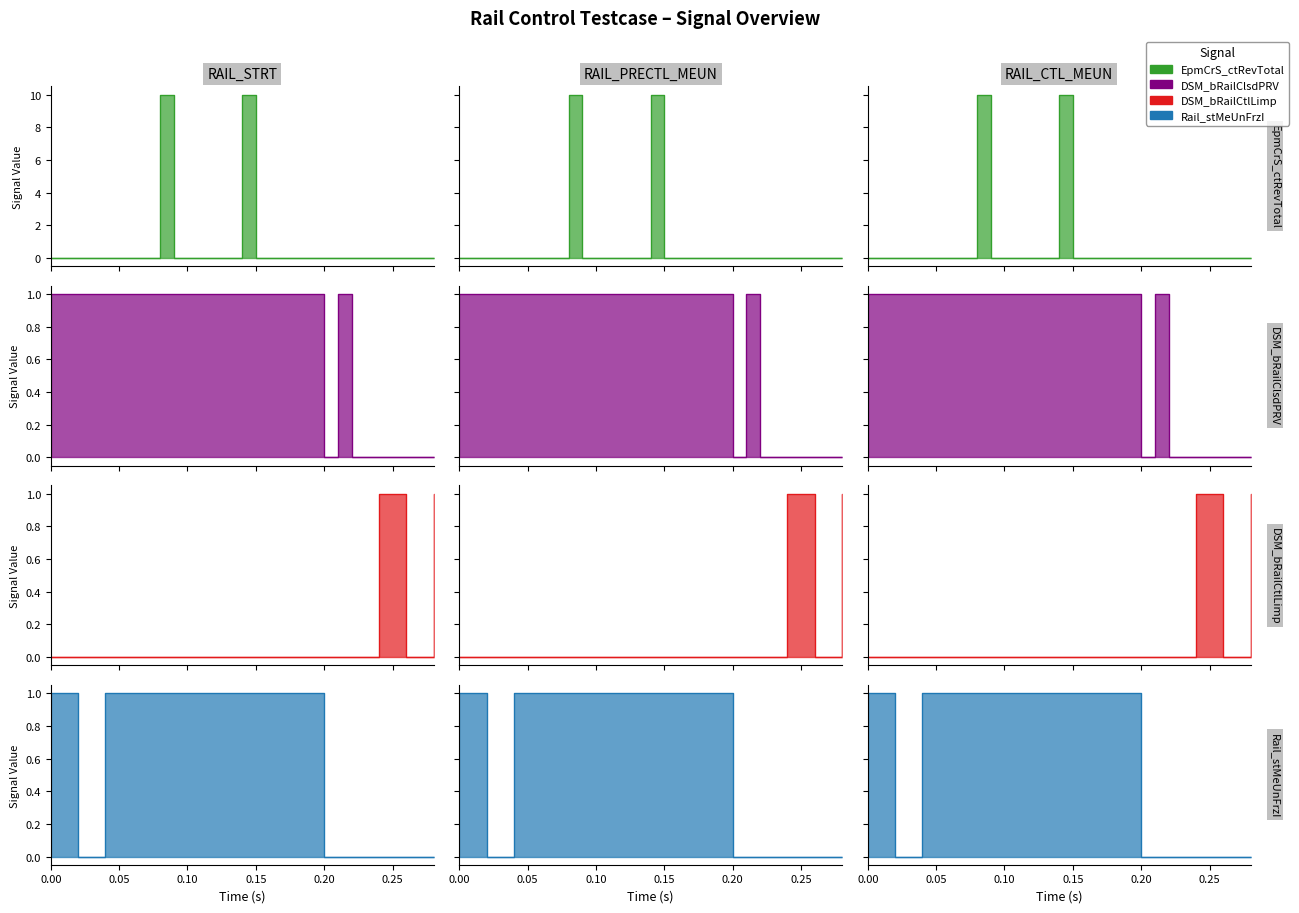

In EpmCrS_ctRevTotal, how many points are higher than both neighbors (excluding endpoints)?

2